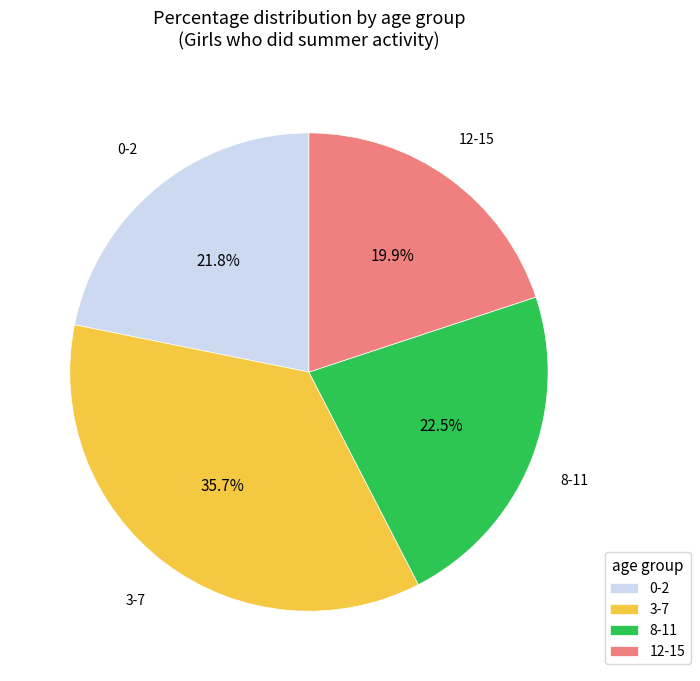

Is there a majority slice in this chart?

No